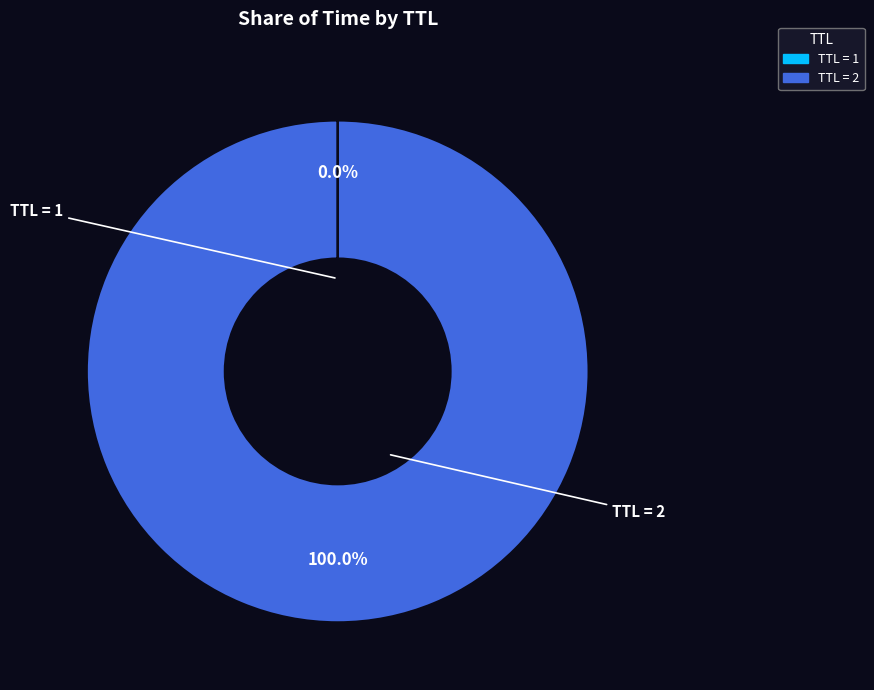

Is there a majority slice in this chart?

Yes